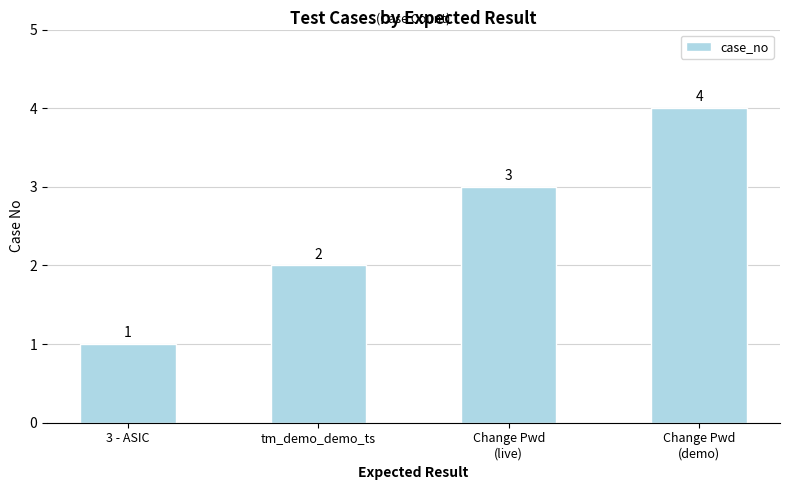

Which label corresponds to the largest value in the chart?

Change Pwd
(demo)